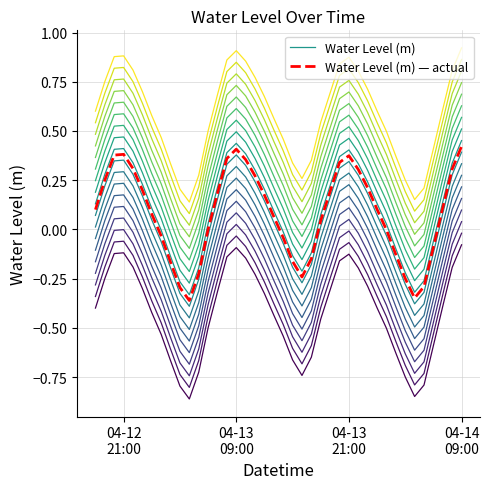

How many positive values does the Water Level (m) series have?

26